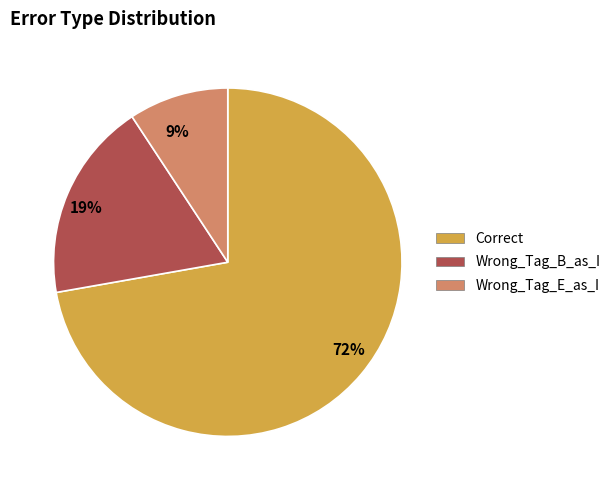

How many segments does this pie chart have?

3